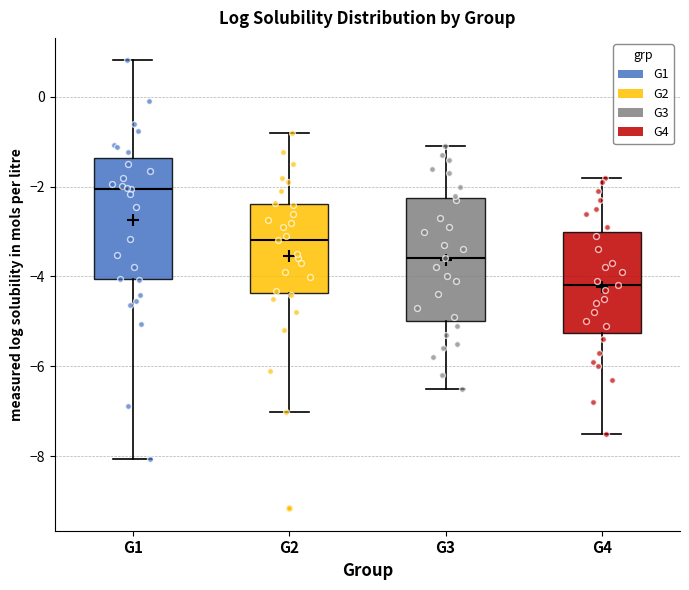

Reading left to right, read every box against the y-axis: the position of its median line, the range the box covers, and the ends of its whiskers. The values are not printed on the chart, so give them approximately, as read against the axis.

G1: median -2.0, box -4.0 to -1.4, whiskers -8.0 to 0.8
G2: median -3.2, box -4.4 to -2.4, whiskers -7.0 to -0.8
G3: median -3.6, box -5.0 to -2.2, whiskers -6.4 to -1.0
G4: median -4.2, box -5.2 to -3.0, whiskers -7.4 to -1.8